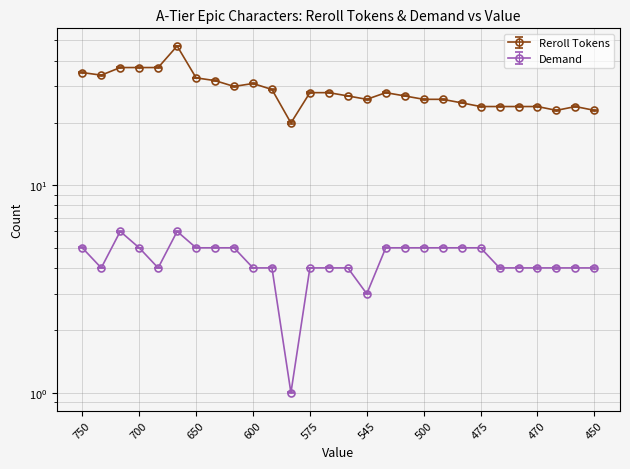

What is the difference between the second highest and second lowest values in the Reroll Tokens series?

14